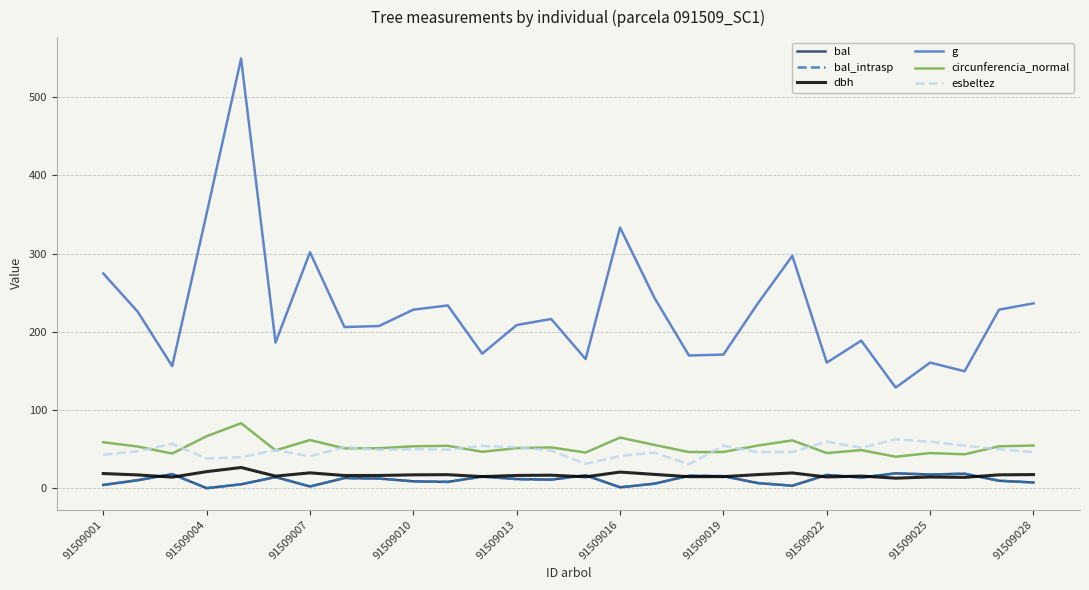

Reading left to right, what are all the values shown in this chart?

bal: 4.1	10.2	18.0	0.0	5.0	14.2	2.2	12.9	12.3	8.8	8.0	14.8	11.6	10.9	16.4	1.1	5.7	15.9	15.3	6.5	3.1	16.9	13.6	18.9	17.5	18.5	9.5	7.3
bal_intrasp: 4.1	10.2	18.0	0.0	5.0	14.2	2.2	12.9	12.3	8.8	8.0	14.8	11.6	10.9	16.4	1.1	5.7	15.9	15.3	6.5	3.1	16.9	13.6	18.9	17.5	18.5	9.5	7.3
dbh: 18.7	16.9	14.1	21.1	26.4	15.4	19.6	16.2	16.2	17.1	17.2	14.8	16.3	16.6	14.5	20.6	17.6	14.7	14.8	17.4	19.4	14.3	15.5	12.8	14.3	13.8	17.1	17.4
g: 274.6	225.7	156.2	351.3	549.5	186.3	301.7	206.1	207.4	228.3	233.7	172.0	208.7	216.4	165.1	333.3	243.3	169.7	170.9	236.4	297.1	160.6	188.7	128.7	160.6	149.6	228.3	236.4
circunferencia_normal: 58.8	53.2	44.3	66.4	83.1	48.4	61.6	50.9	51.0	53.6	54.2	46.5	51.2	52.1	45.5	64.7	55.3	46.2	46.3	54.5	61.1	44.9	48.7	40.2	44.9	43.4	53.6	54.5
esbeltez: 42.8	47.2	56.7	37.8	39.7	48.7	40.8	52.5	49.2	49.9	49.3	54.0	52.1	48.2	31.0	41.3	45.5	30.6	54.2	46.1	46.3	59.4	51.6	62.5	59.4	54.4	49.9	46.1